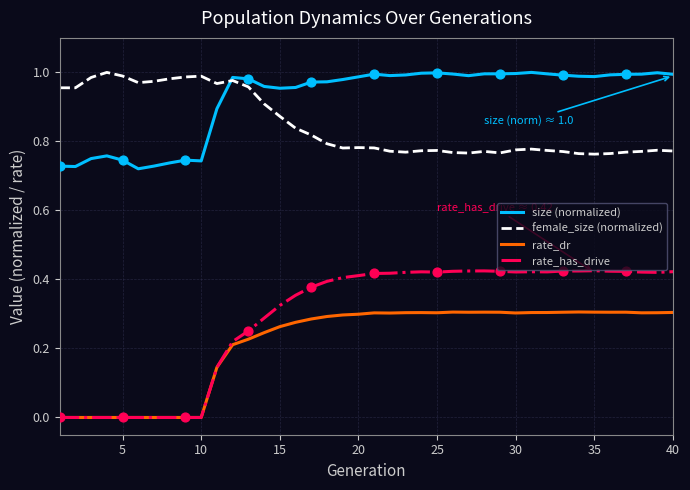

At how many categories does at least one series exceed 0?

40